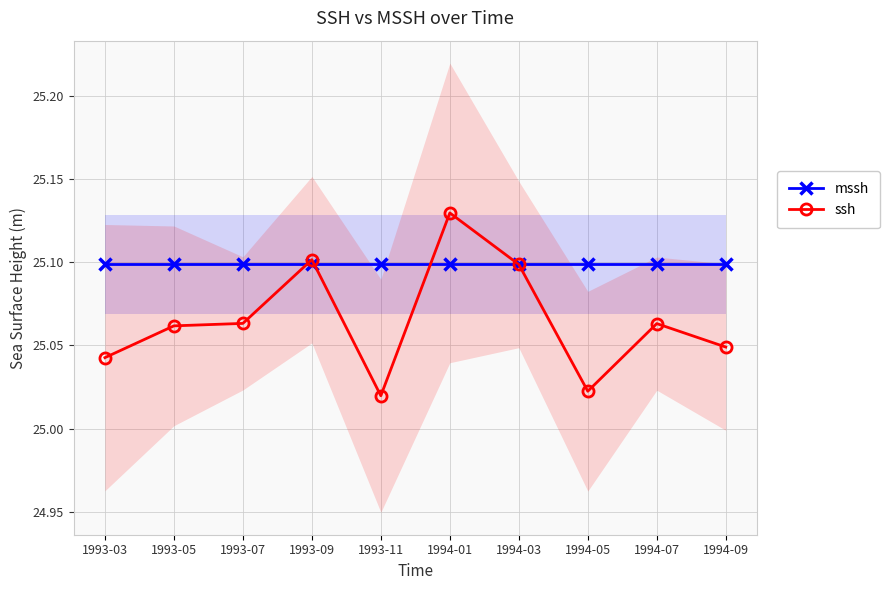

Rank the categories by mssh value from lowest to highest.

1993-03, 1993-05, 1993-07, 1993-09, 1993-11, 1994-01, 1994-03, 1994-05, 1994-07, 1994-09